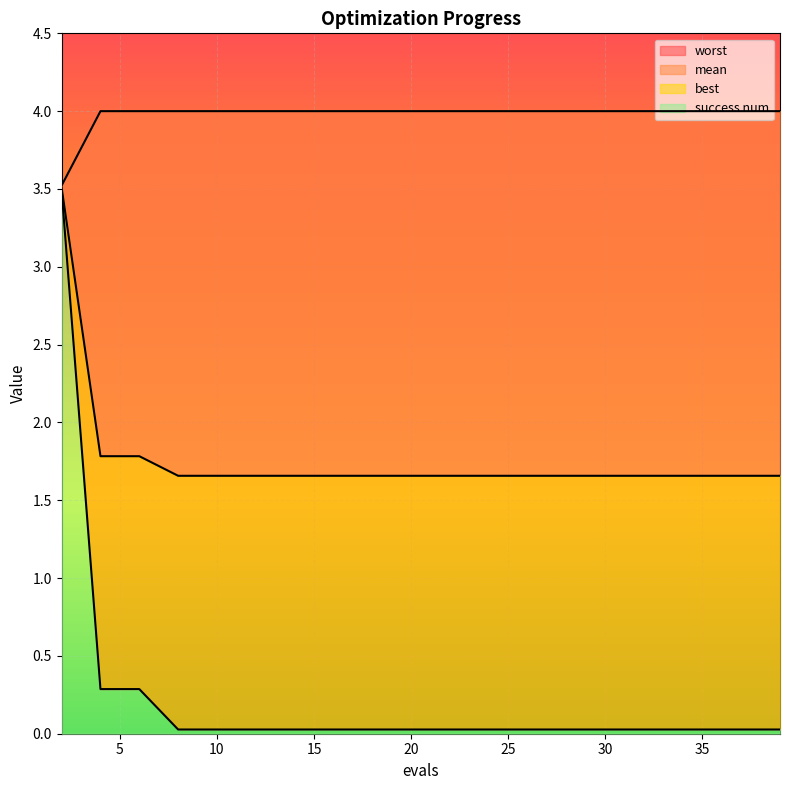

Is it true that mean equals 1.7 at 21?

True